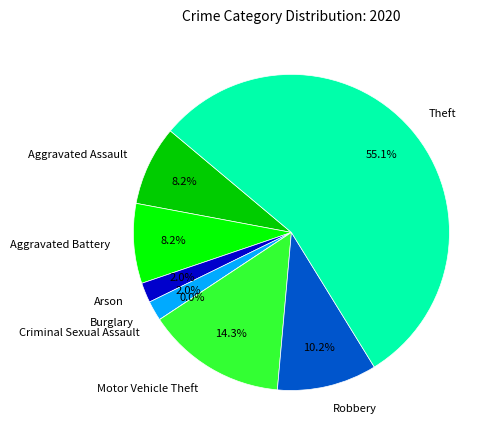

Count the number of slices in the pie.

8